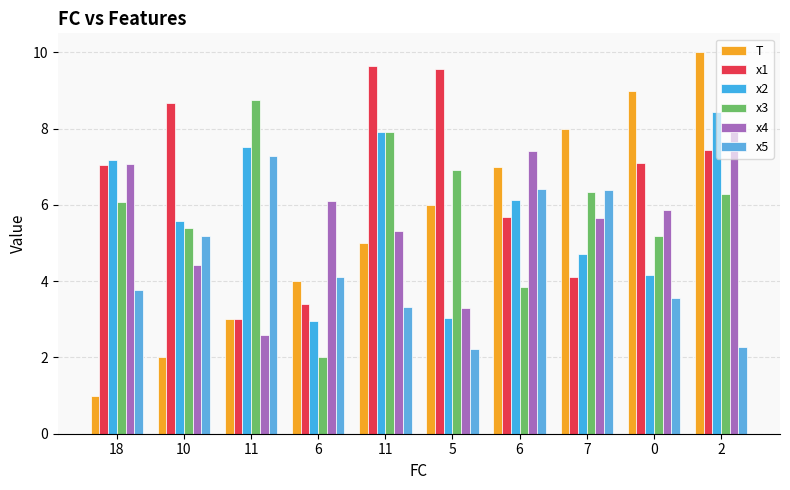

At which label is x5 closest to 4?

6